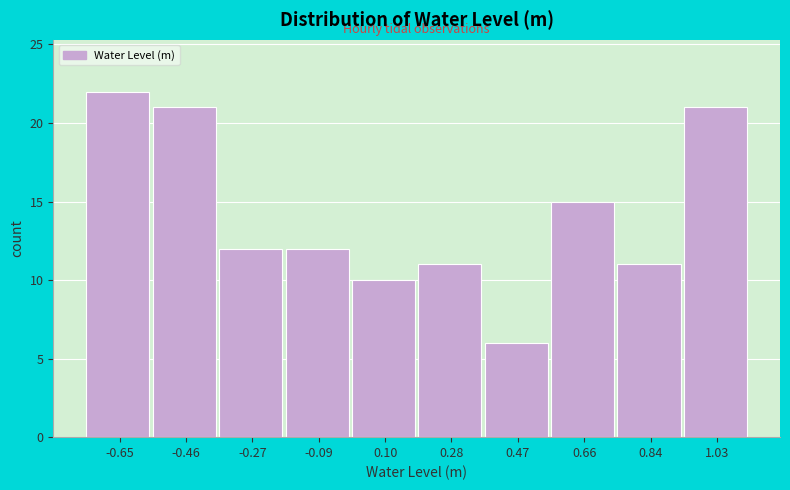

Which range on the x-axis has the tallest bar?

-0.740 to -0.554